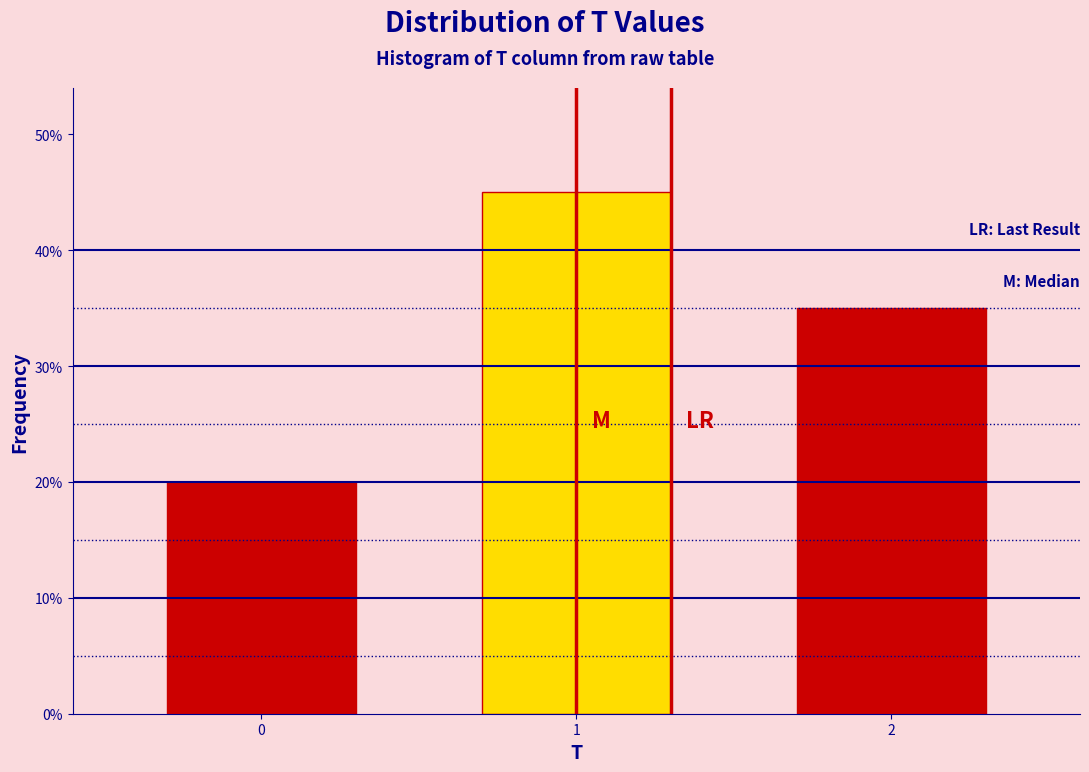

Reading left to right, what are all the values shown in this chart?

20	45	35